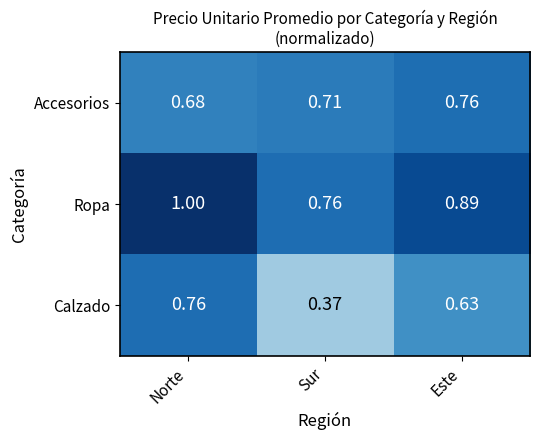

Which series has the largest total across all categories?

Ropa